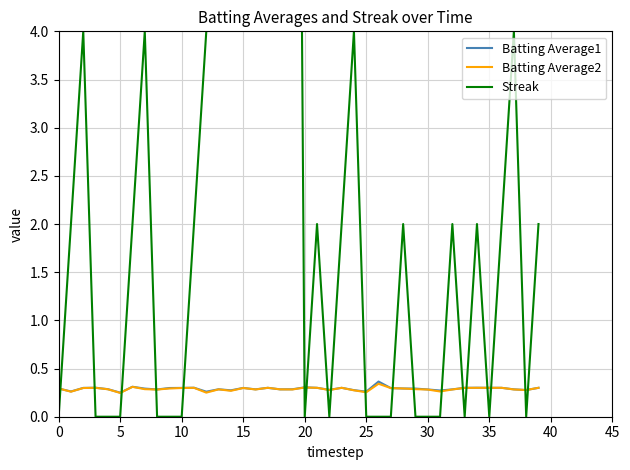

What are all the series names shown in the legend?

Batting Average1, Batting Average2, Streak